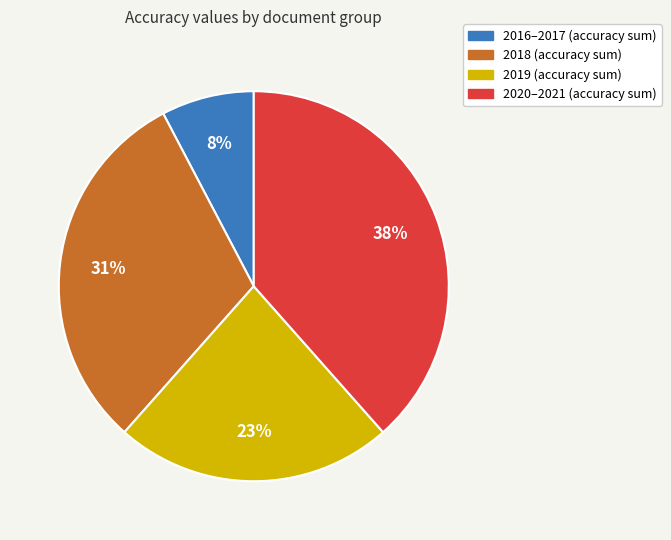

To the nearest percent, what is the average slice percentage?

25%